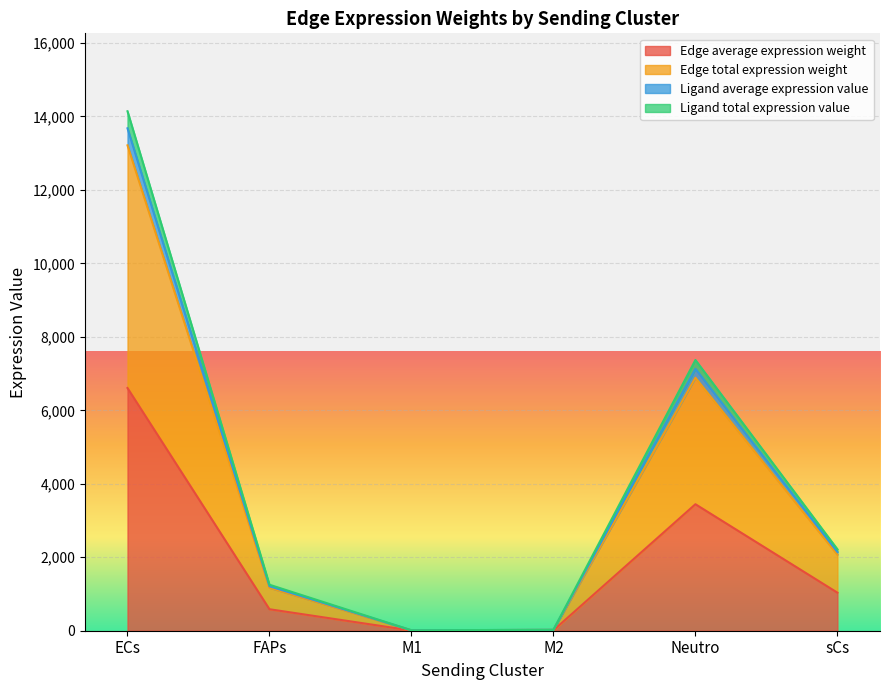

The value of Ligand average expression value at M2 is 34.4. True or false?

False